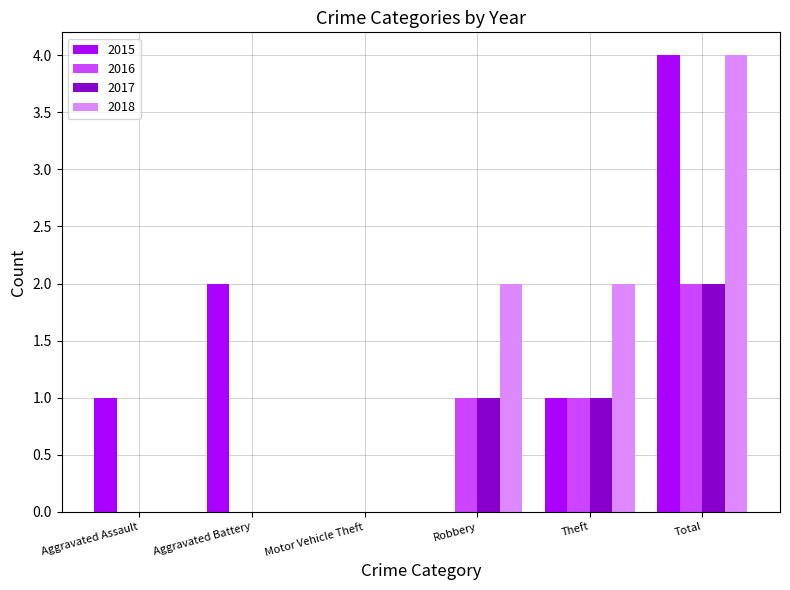

The 2015 series shows 3 at Total. True or false?

False